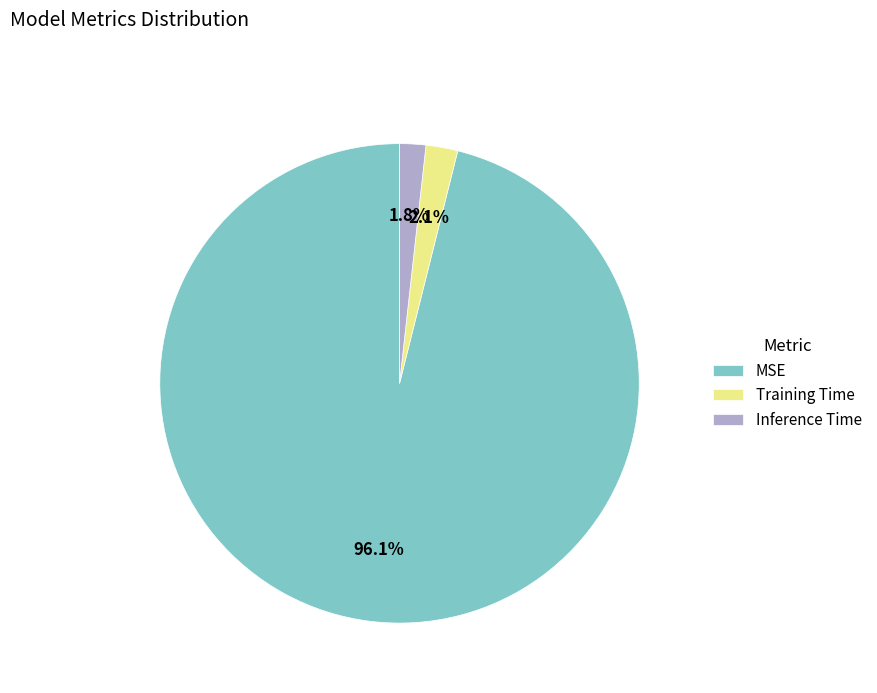

Which slice is the largest?

MSE